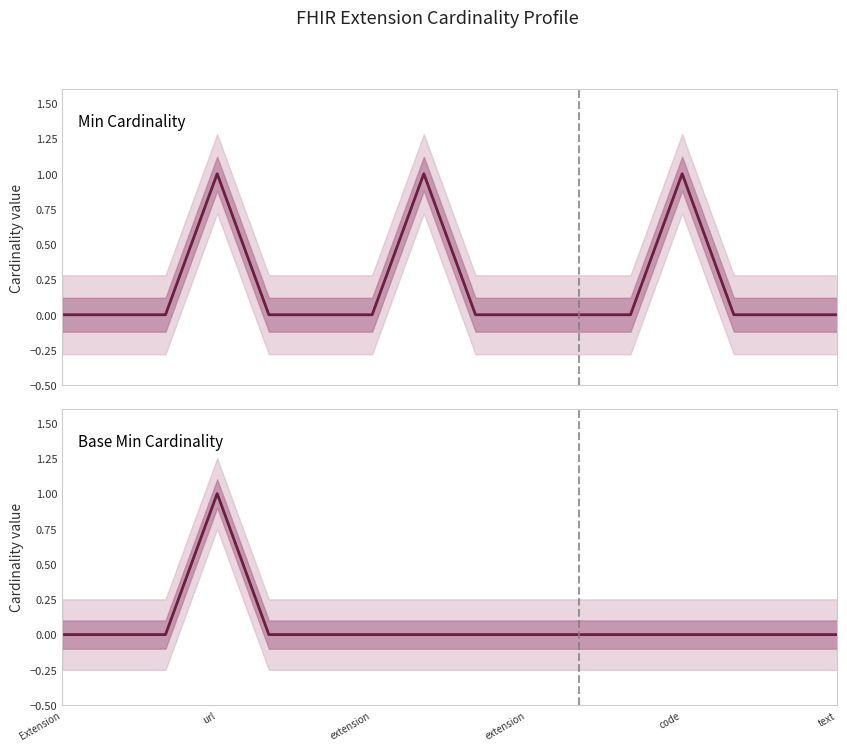

Reading left to right, transcribe all the data shown in this chart.

Min Cardinality: 0	0	0	1	0	0	0	1	0	0	0	0	1	0	0	0
Base Min Cardinality: 0	0	0	1	0	0	0	0	0	0	0	0	0	0	0	0